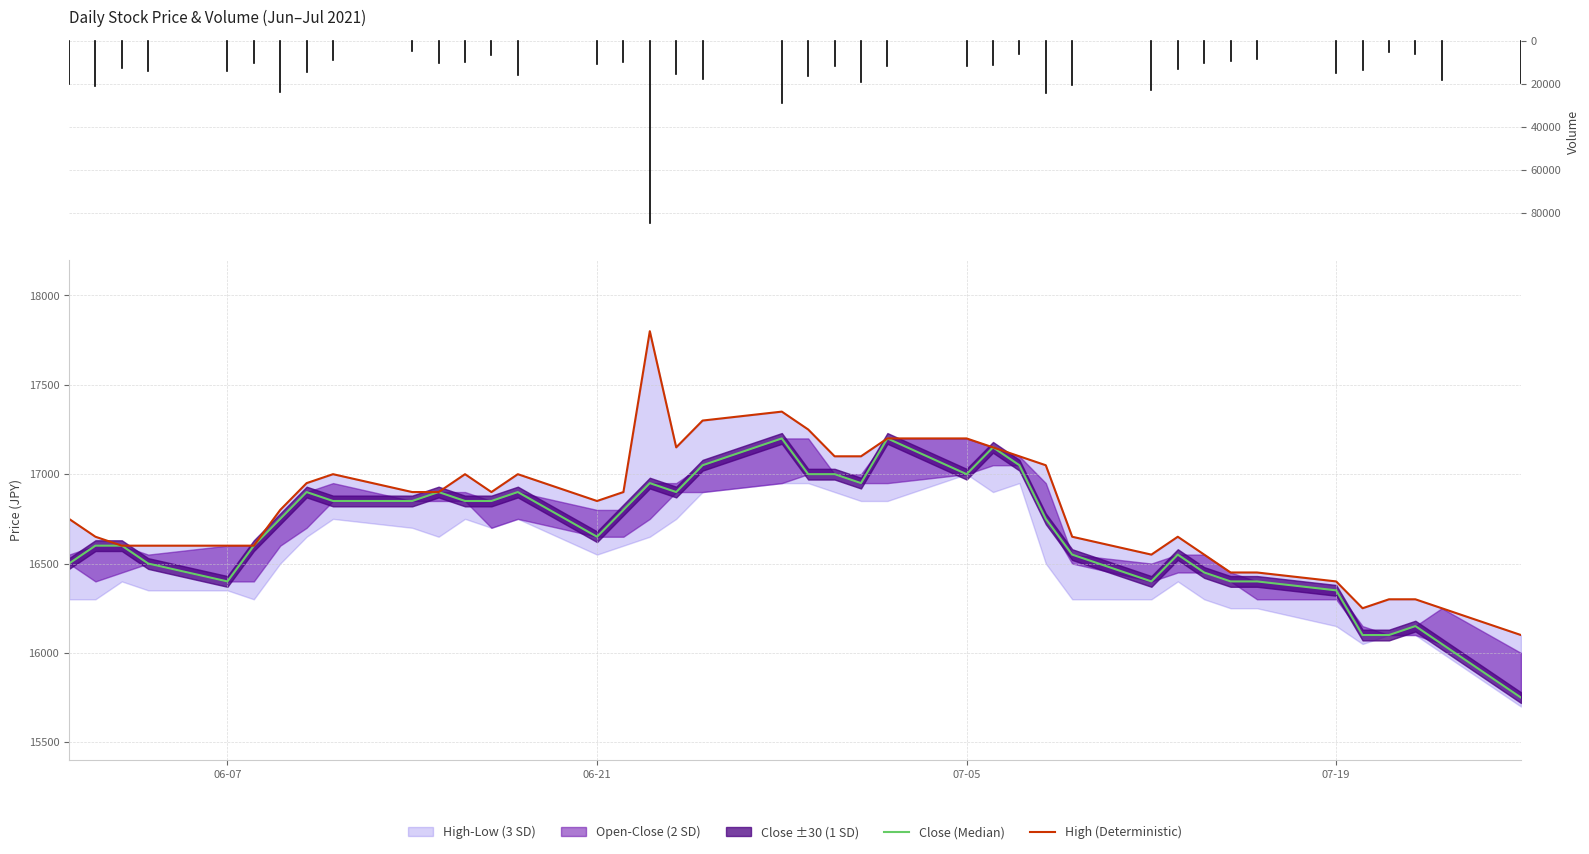

Reading right to left, transcribe all the data shown in this chart.

Close (Median): 15750	16050	16150	16100	16100	16350	16400	16400	16450	16550	16400	16550	16750	17050	17150	17000	17200	16950	17000	17000	17200	17050	16900	16950	16800	16650	16900	16850	16850	16900	16850	16850	16900	16750	16600	16400	16500	16600	16600	16500
High (Deterministic): 16100	16250	16300	16300	16250	16400	16450	16450	16550	16650	16550	16650	17050	17100	17150	17200	17200	17100	17100	17250	17350	17300	17150	17800	16900	16850	17000	16900	17000	16900	16900	17000	16950	16800	16600	16600	16600	16600	16650	16750